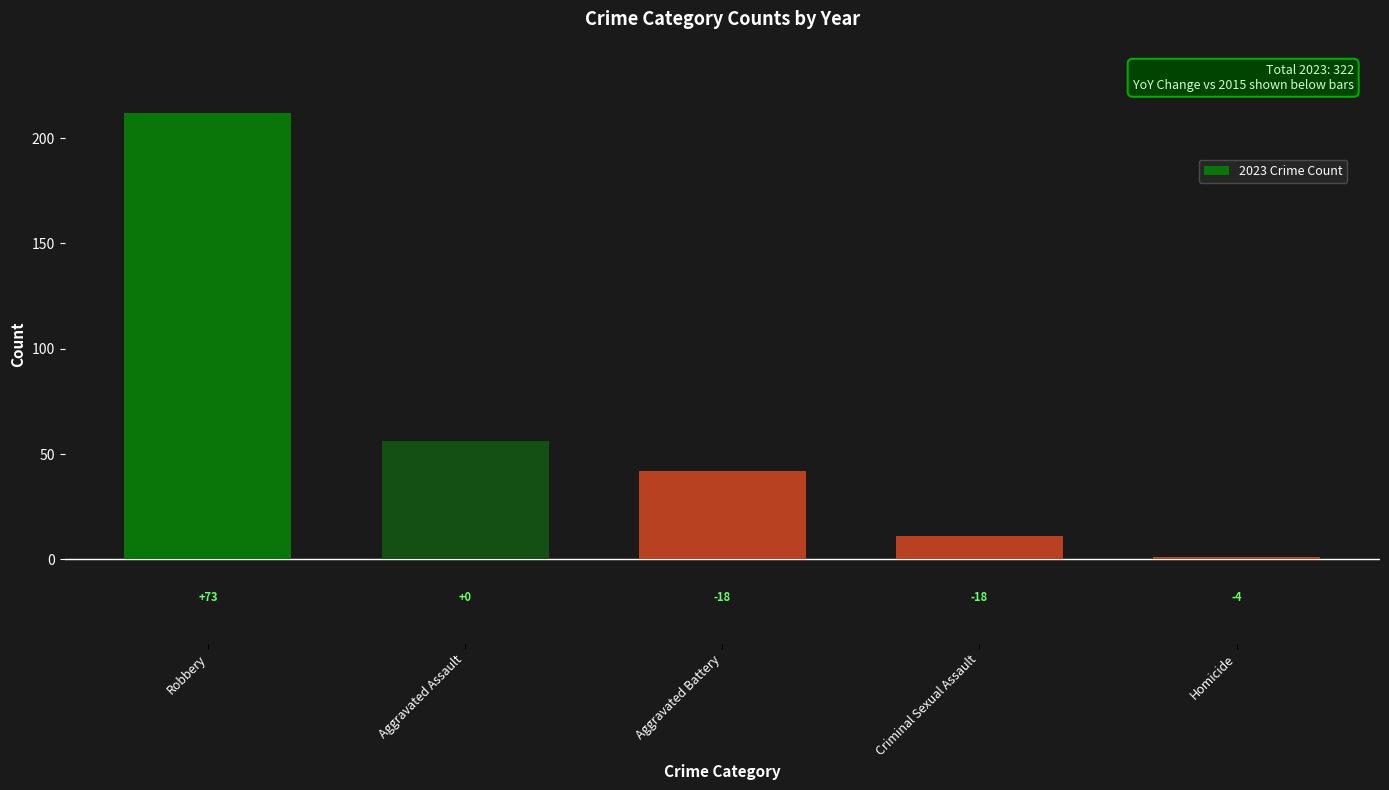

What position from the right is Aggravated Battery?

3